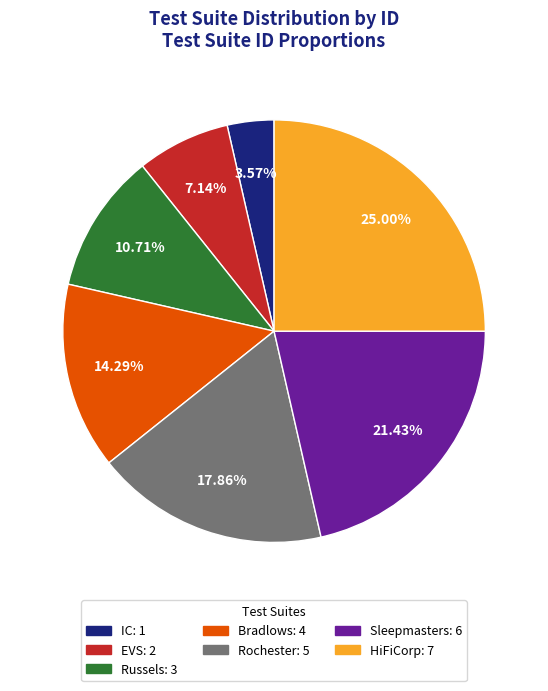

Is it true that IC is 14% of the pie?

False